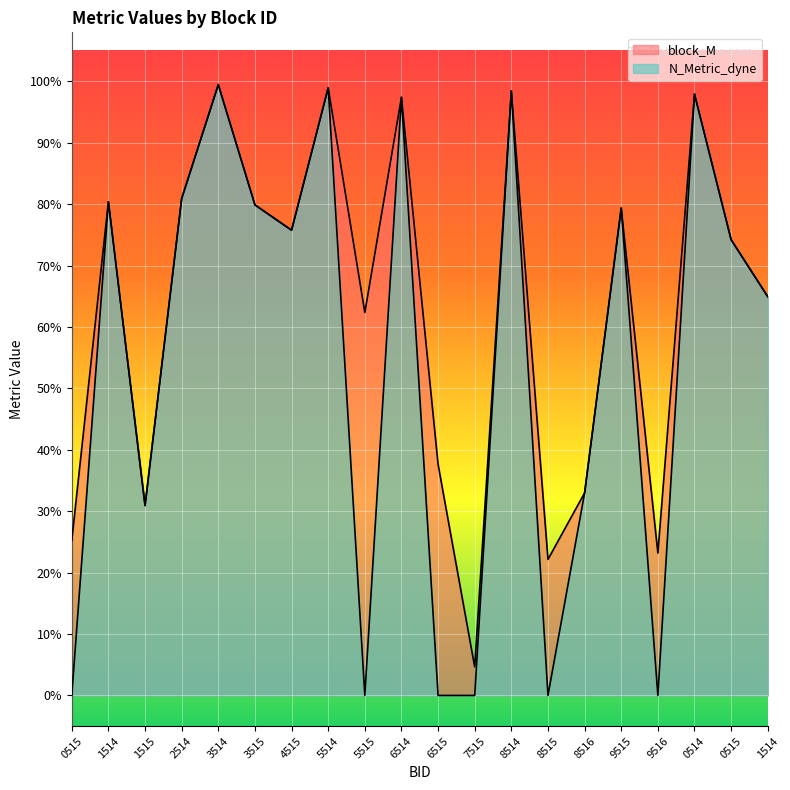

The block_M series shows 0.2 at 4515. True or false?

False